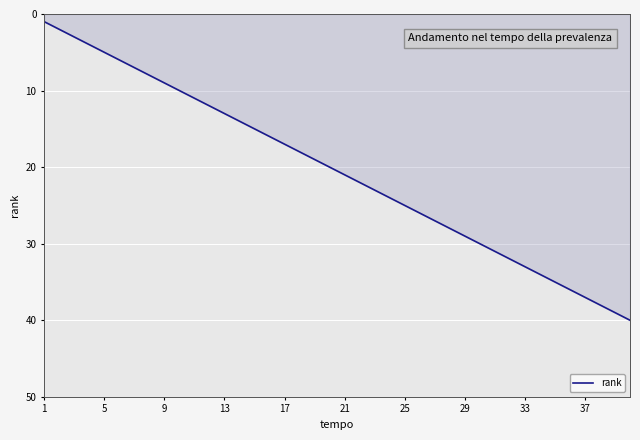

What is the difference between the maximum and minimum values?

39